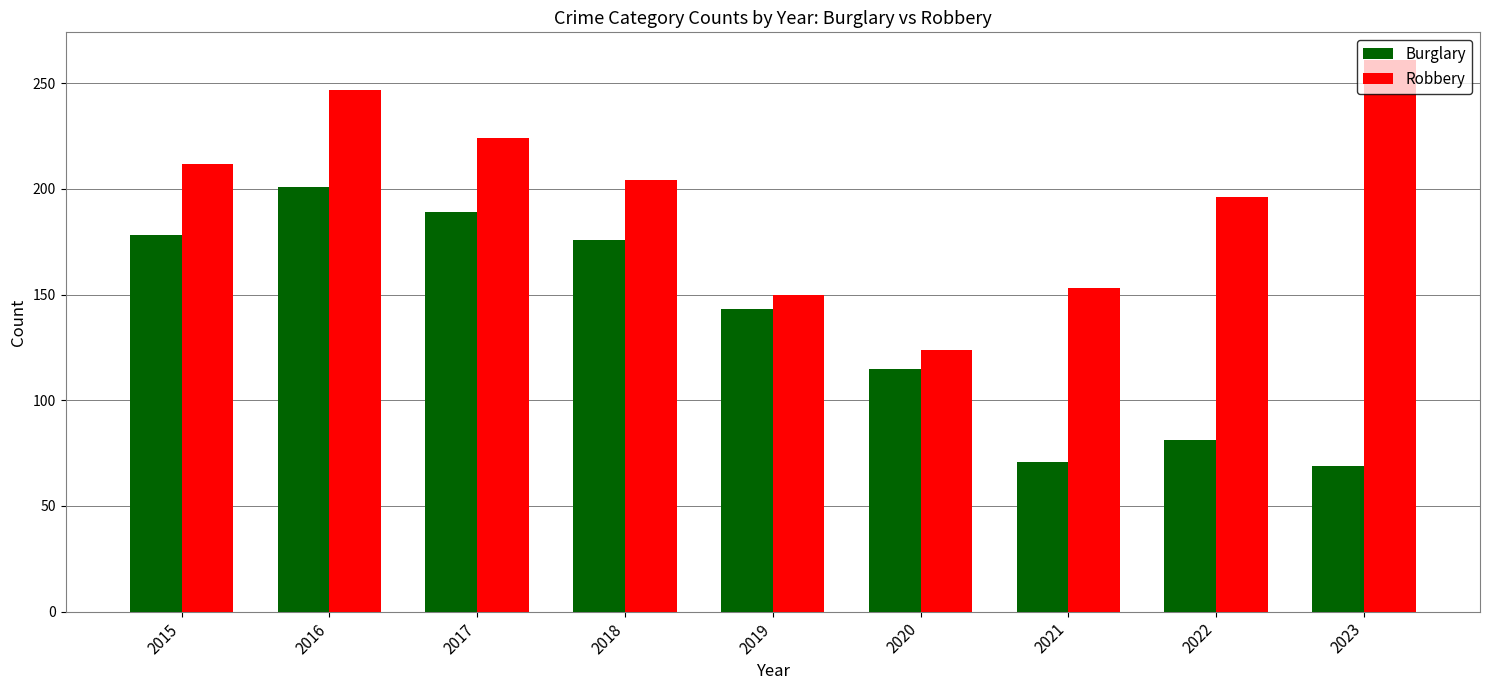

List the labels in order of Robbery value, smallest first.

2020, 2019, 2021, 2022, 2018, 2015, 2017, 2016, 2023